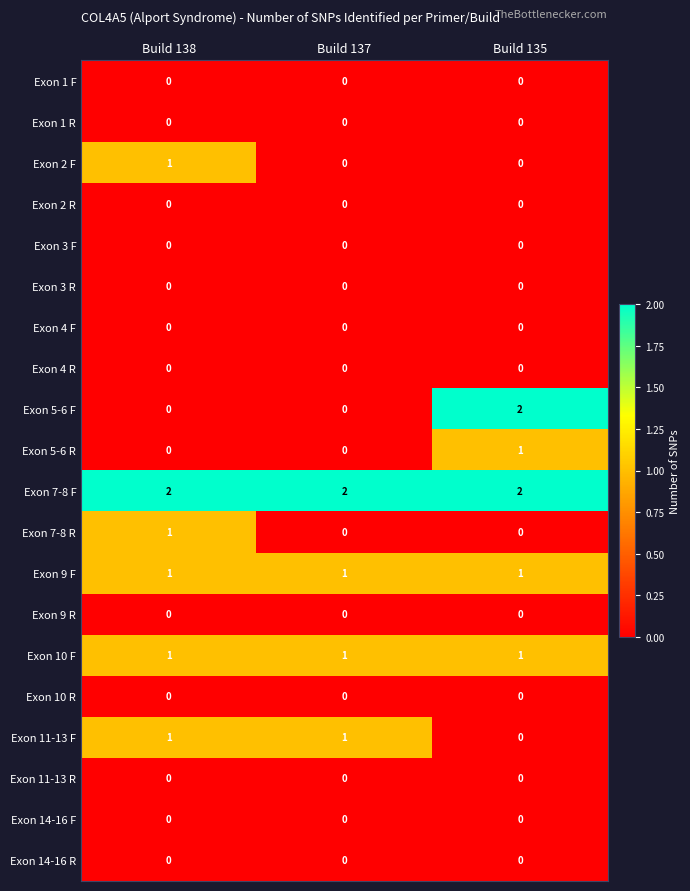

Which series has the widest spread of values?

Exon 5-6 F